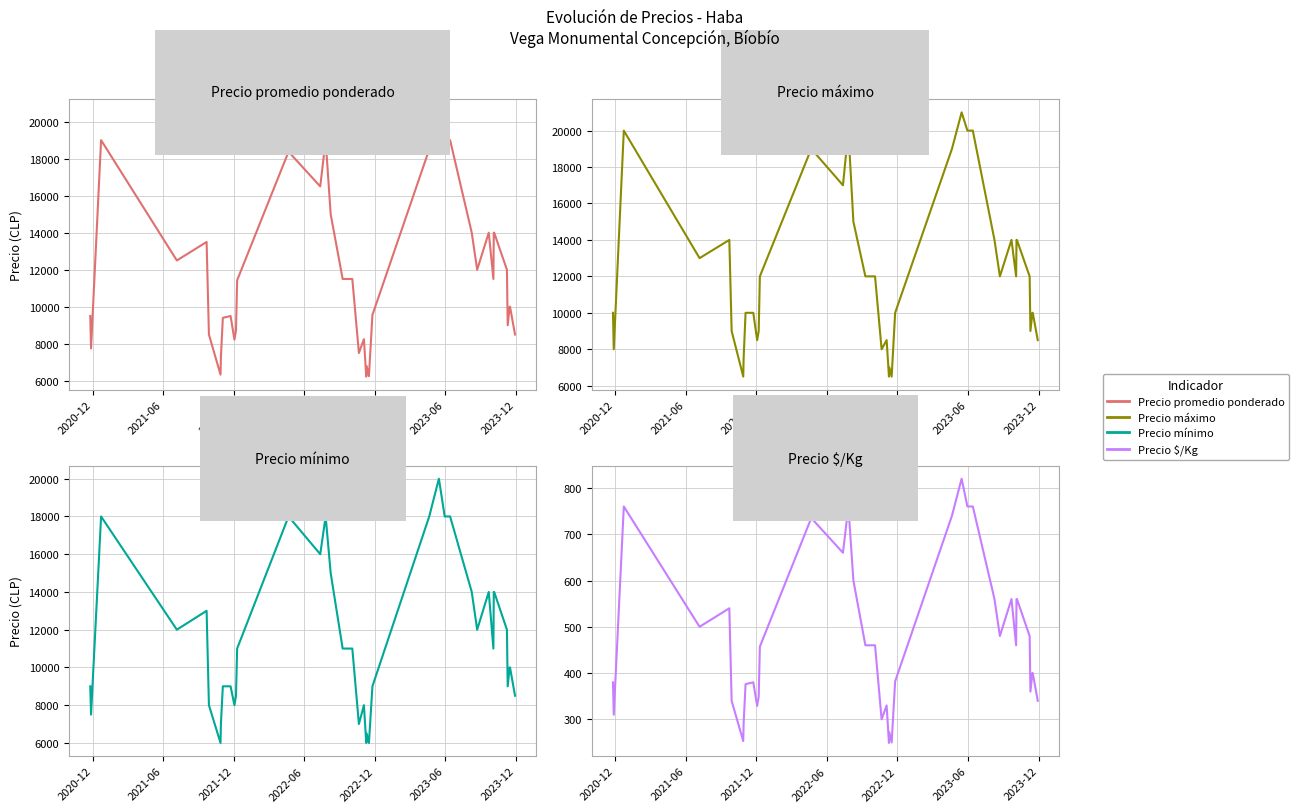

At how many categories does at least one series exceed 1127?

40